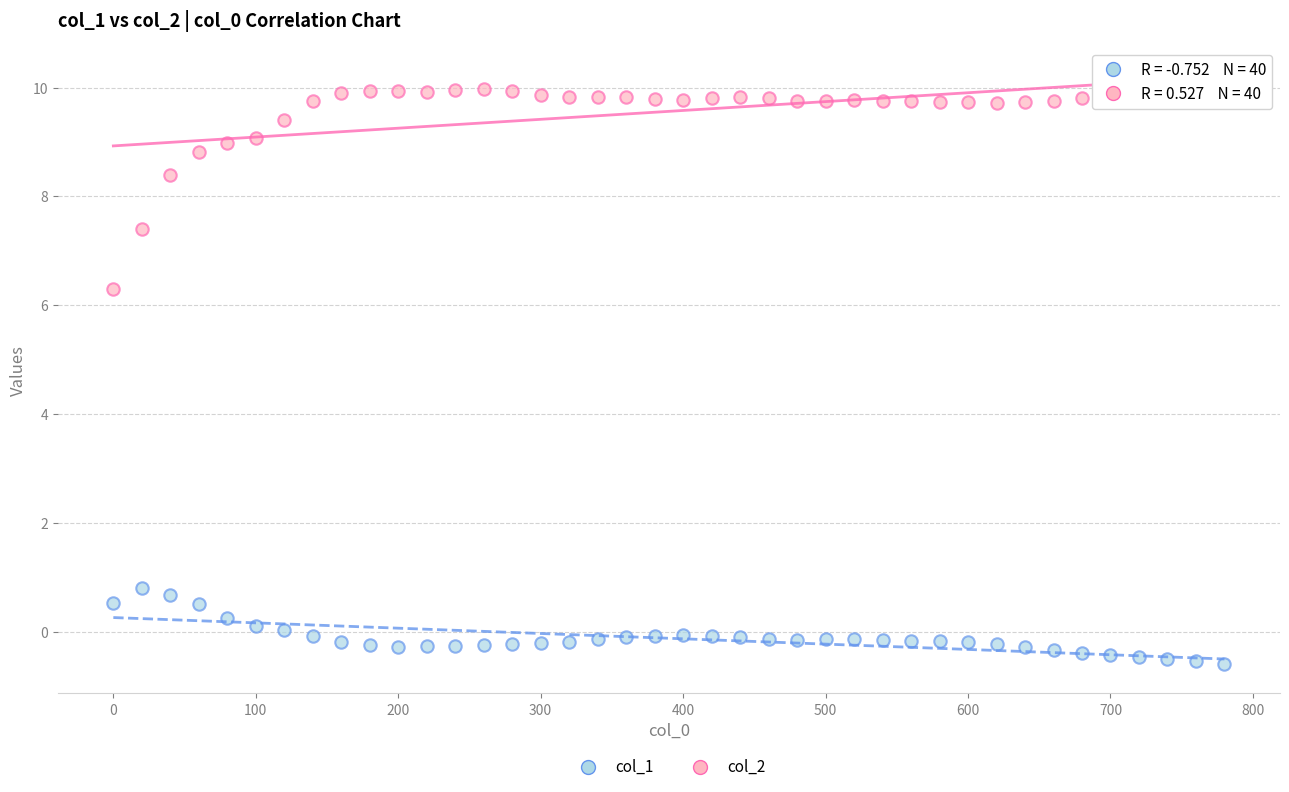

Which series reaches the maximum Y coordinate?

col_2